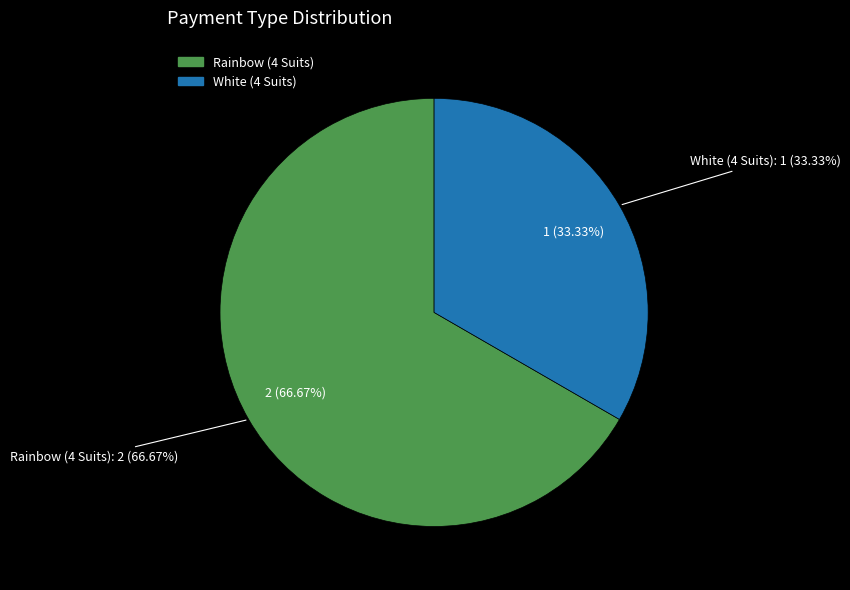

How many segments does this pie chart have?

2